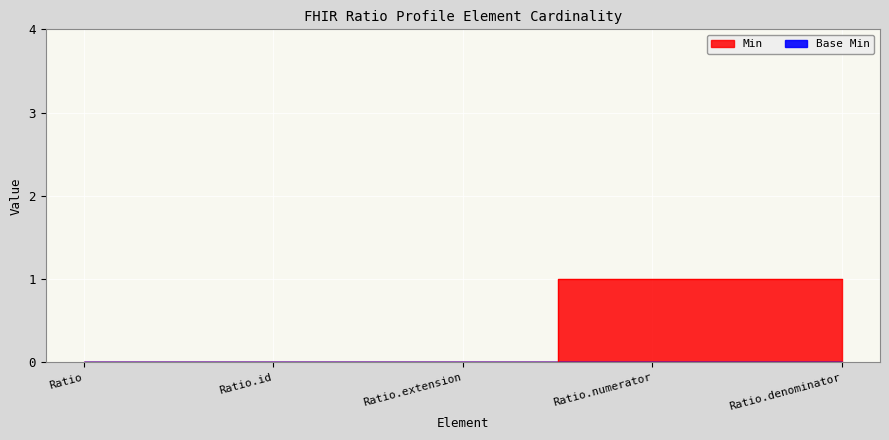

Is it true that the value at Ratio is 1?

False